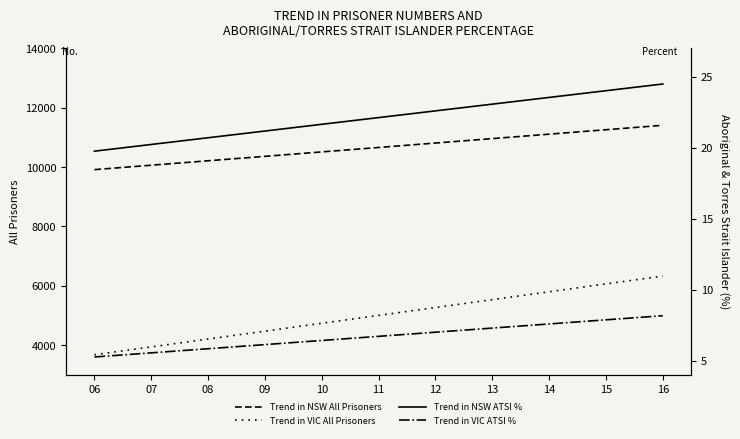

At how many categories does at least one series exceed 2216?

11